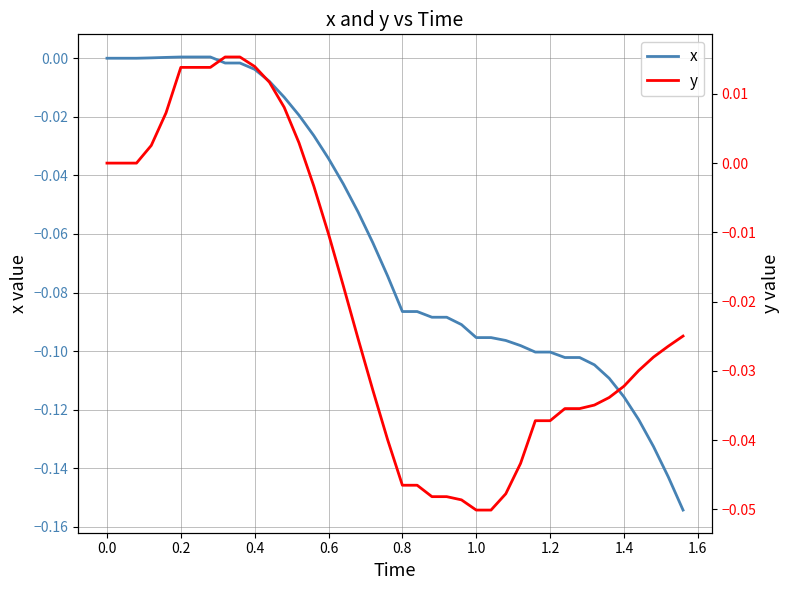

How many lines are shown in the chart?

2